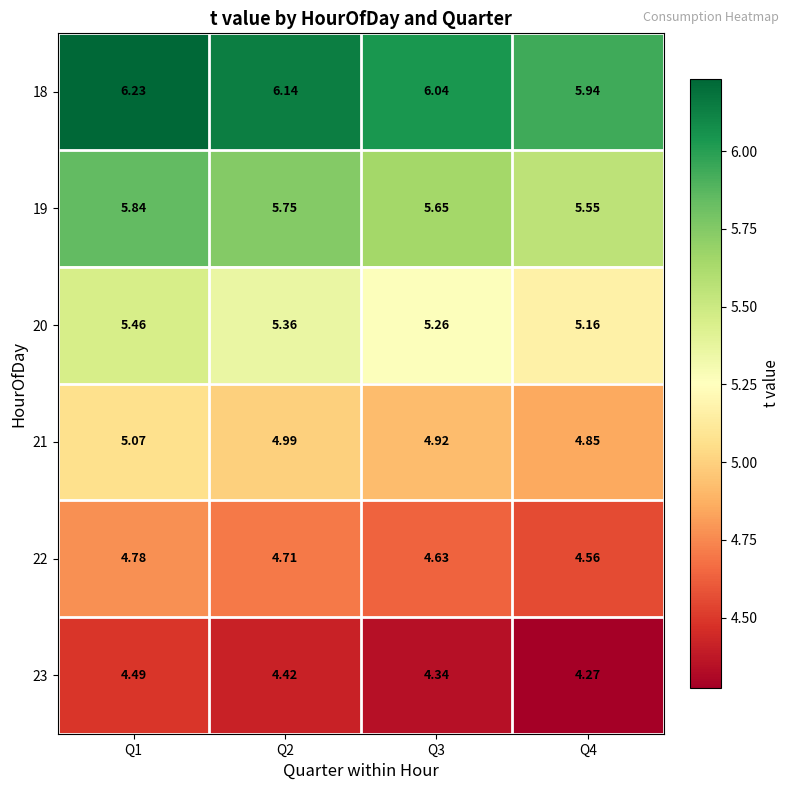

Count the number of data series in this chart.

6